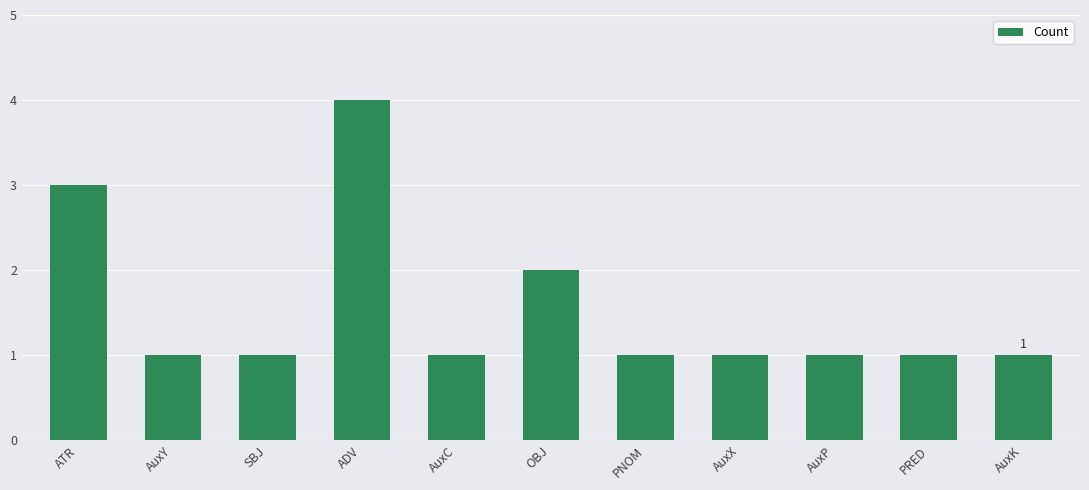

What is the value of the 7th bar from the left?

1